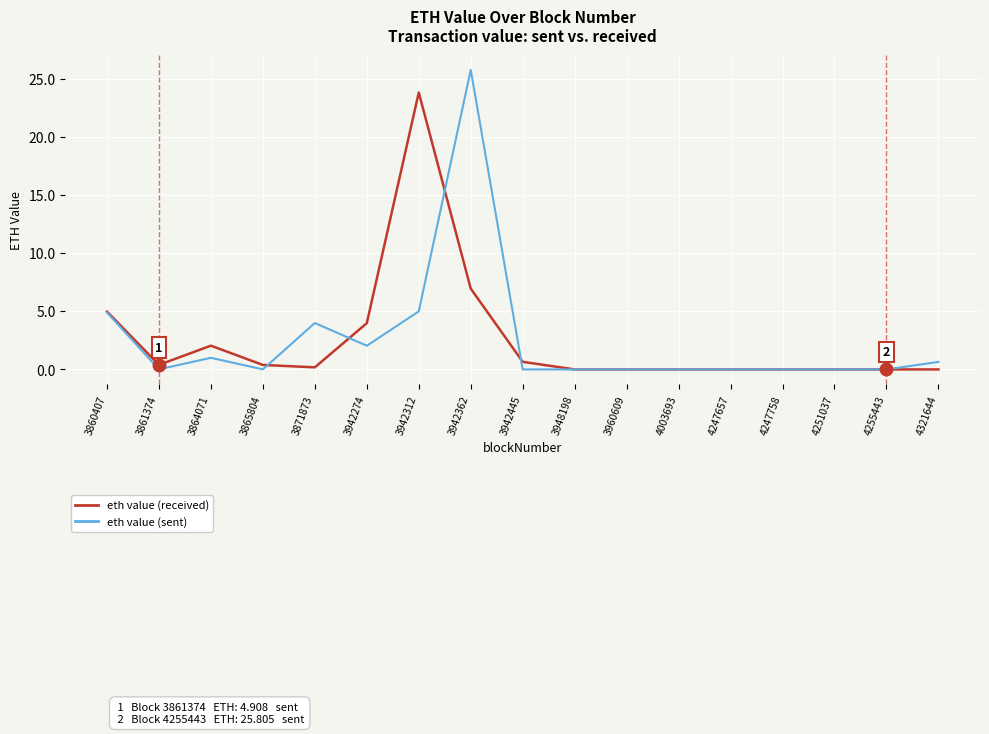

Rank the series by their maximum value, from lowest to highest.

eth value (received), eth value (sent)